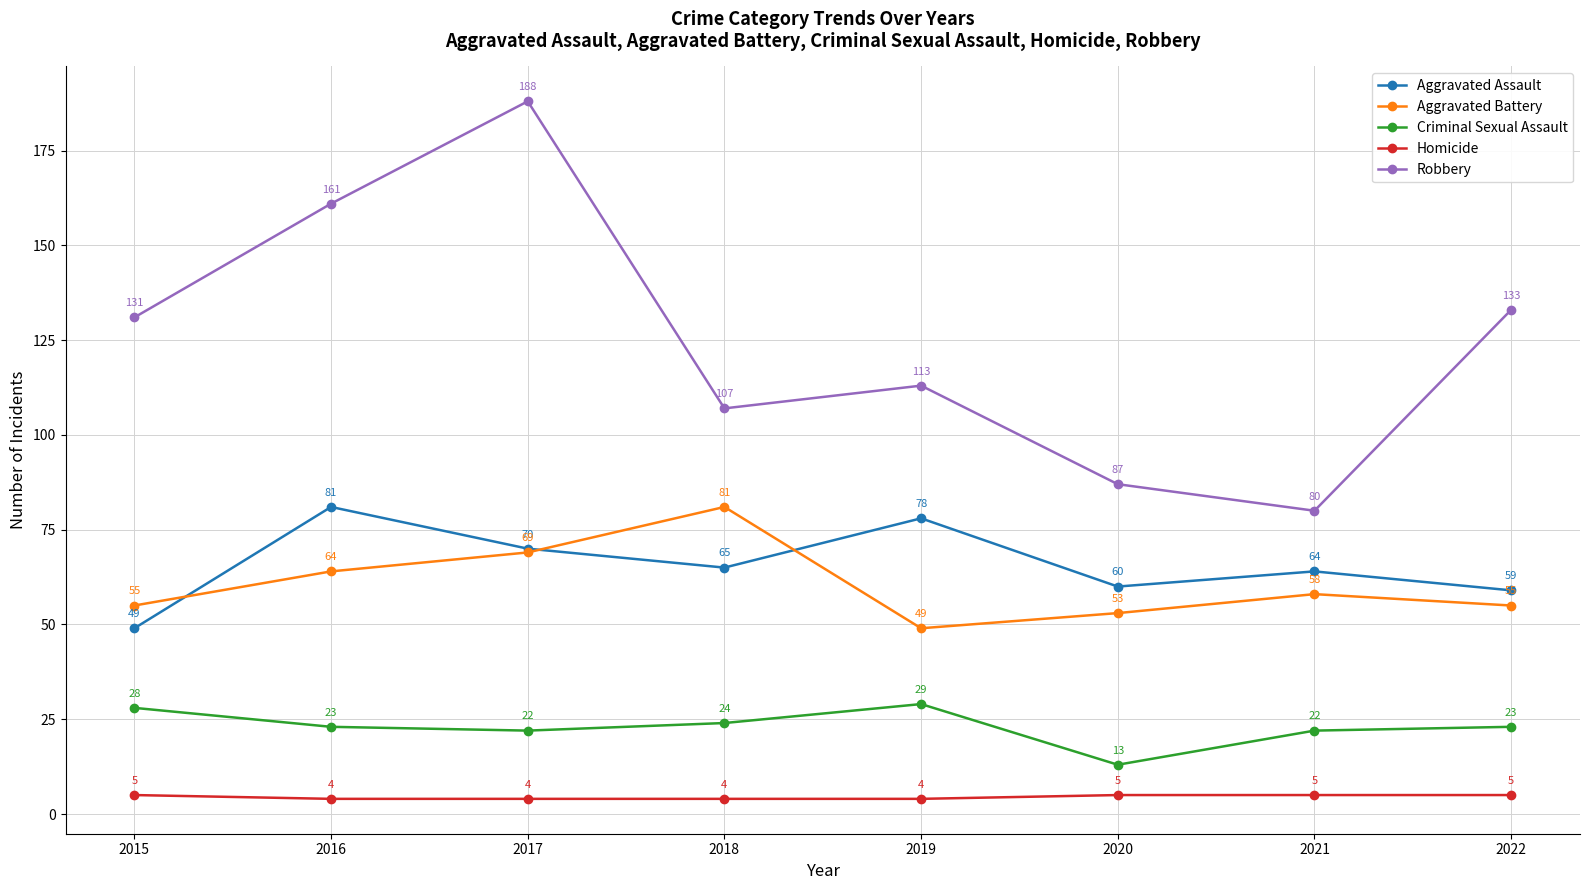

At 2021, list the series in order from smallest to largest.

Homicide, Criminal Sexual Assault, Aggravated Battery, Aggravated Assault, Robbery